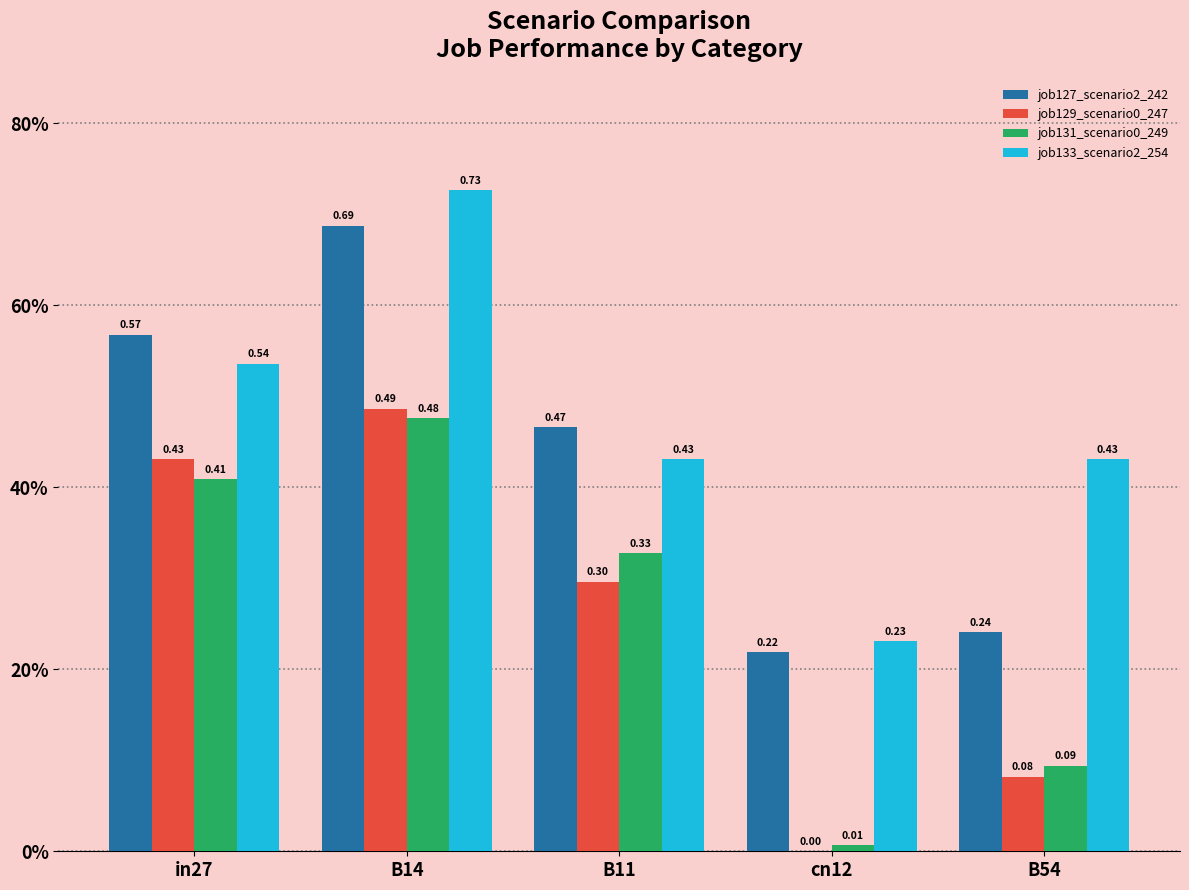

Does the chart contain stacked bars?

No